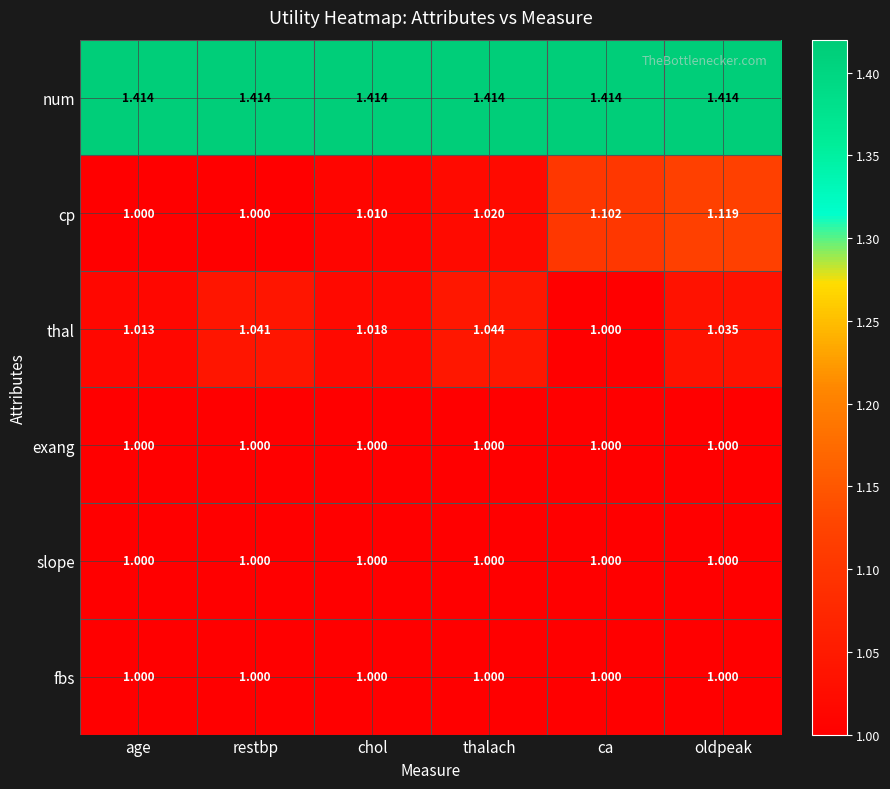

Where is thal nearest to the value 1?

ca